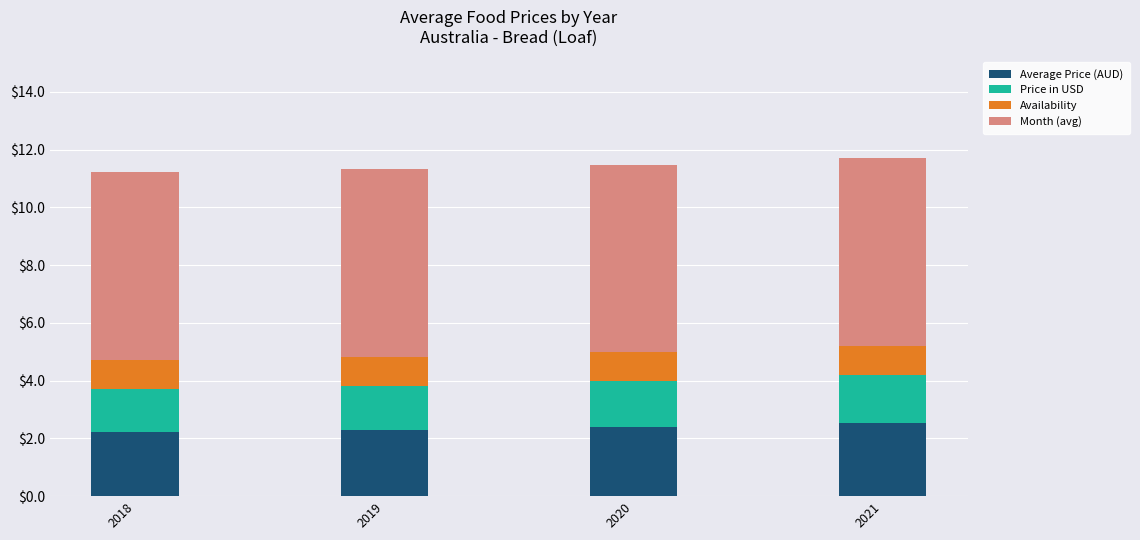

What is the total value across all series at 2018?

11.2